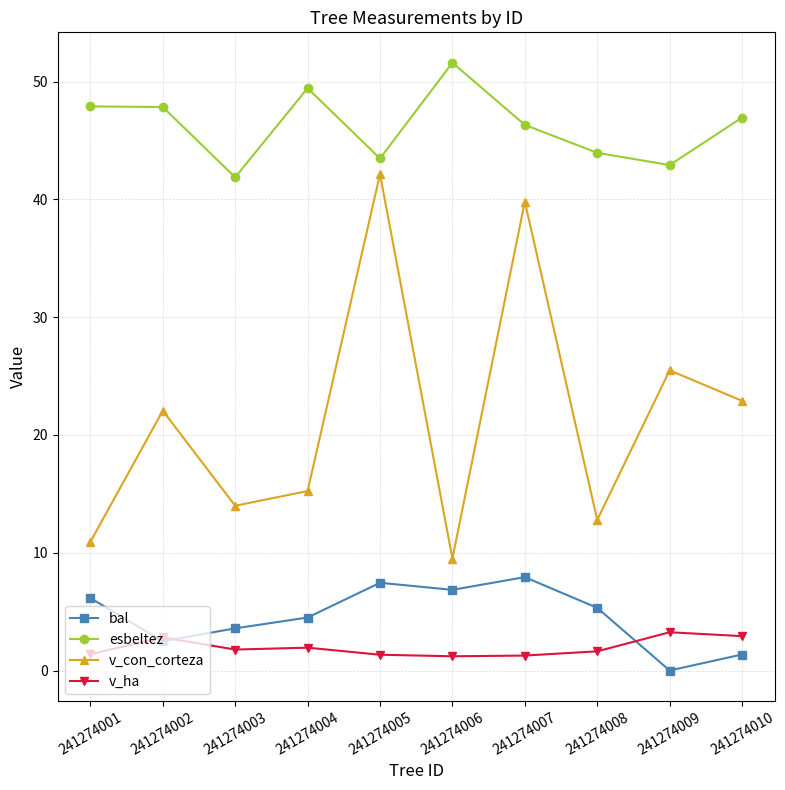

What is the value of the bal point at the 2nd from the left?

2.5